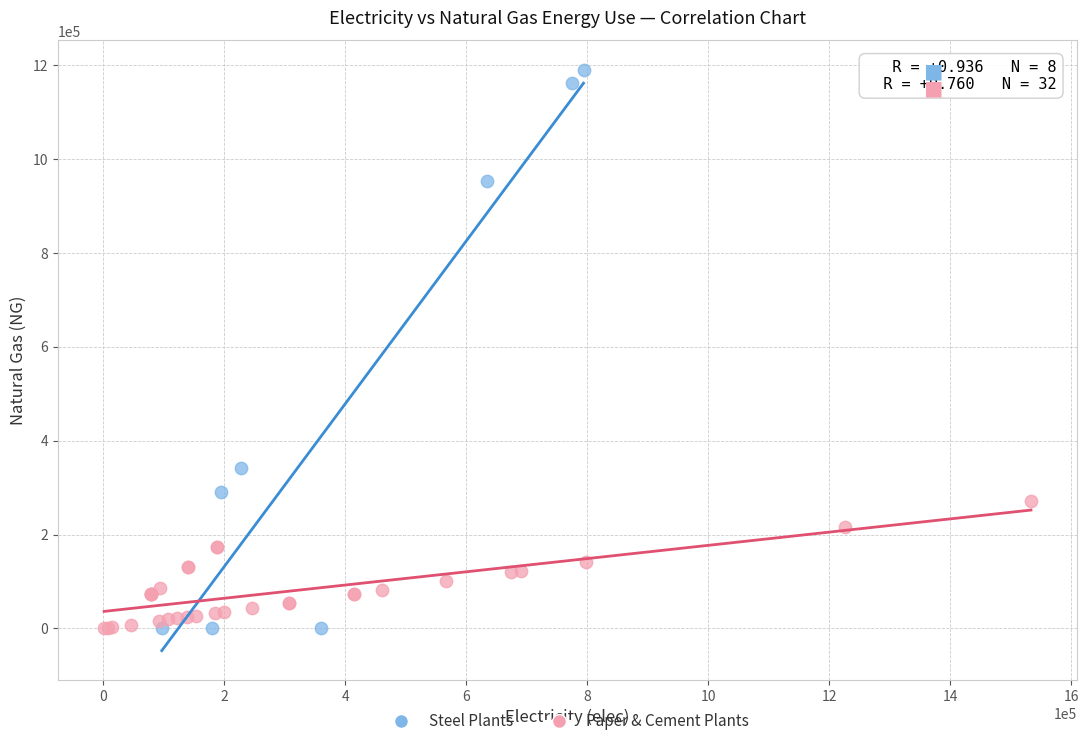

Which series reaches the maximum Y coordinate?

Steel Plants